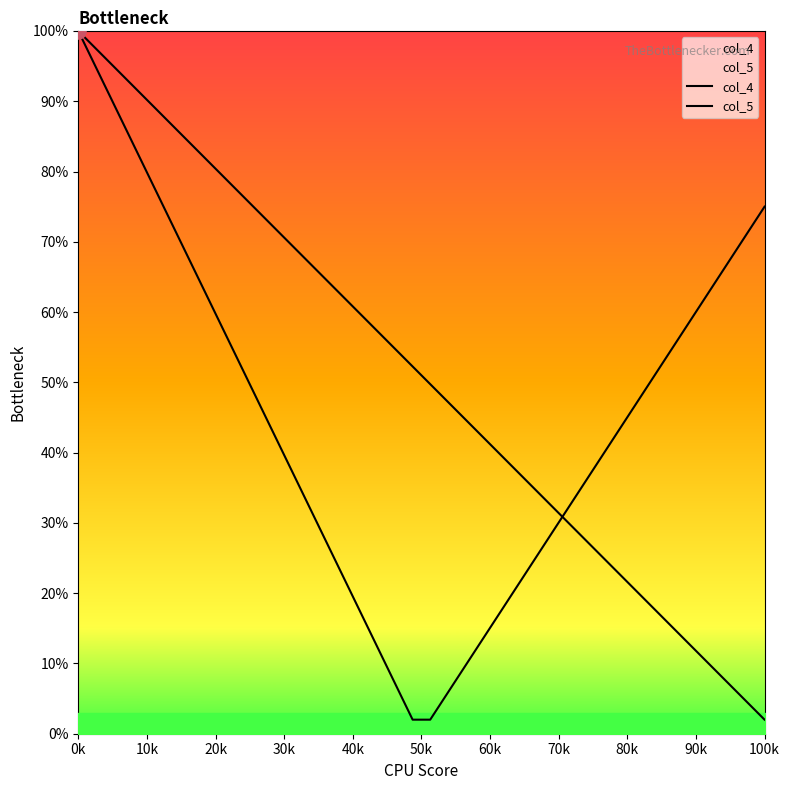

At how many categories does at least one series exceed 86?

6